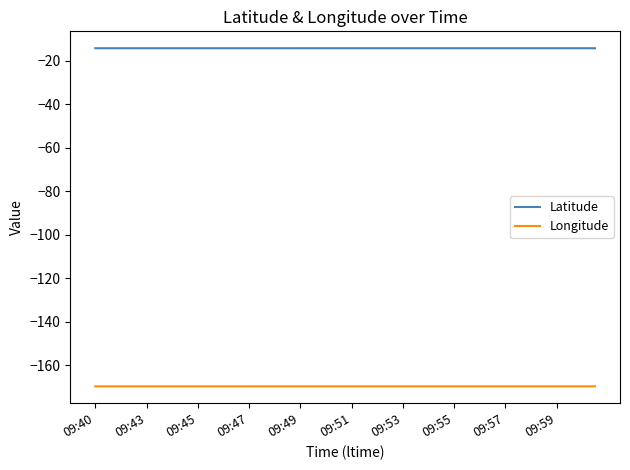

What is the minimum value for Longitude?

-169.6